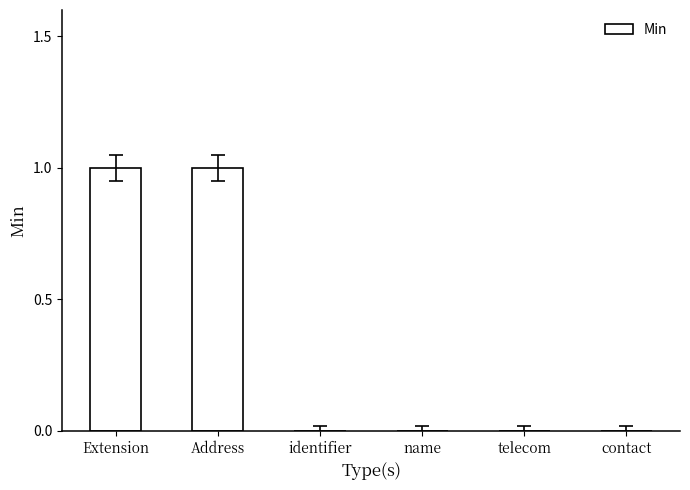

True or false: the data shows 0 at name.

True